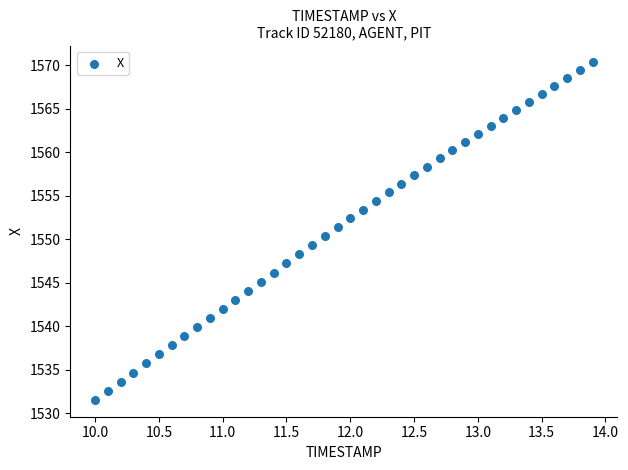

What is the range of Y values (max minus min)?

38.8